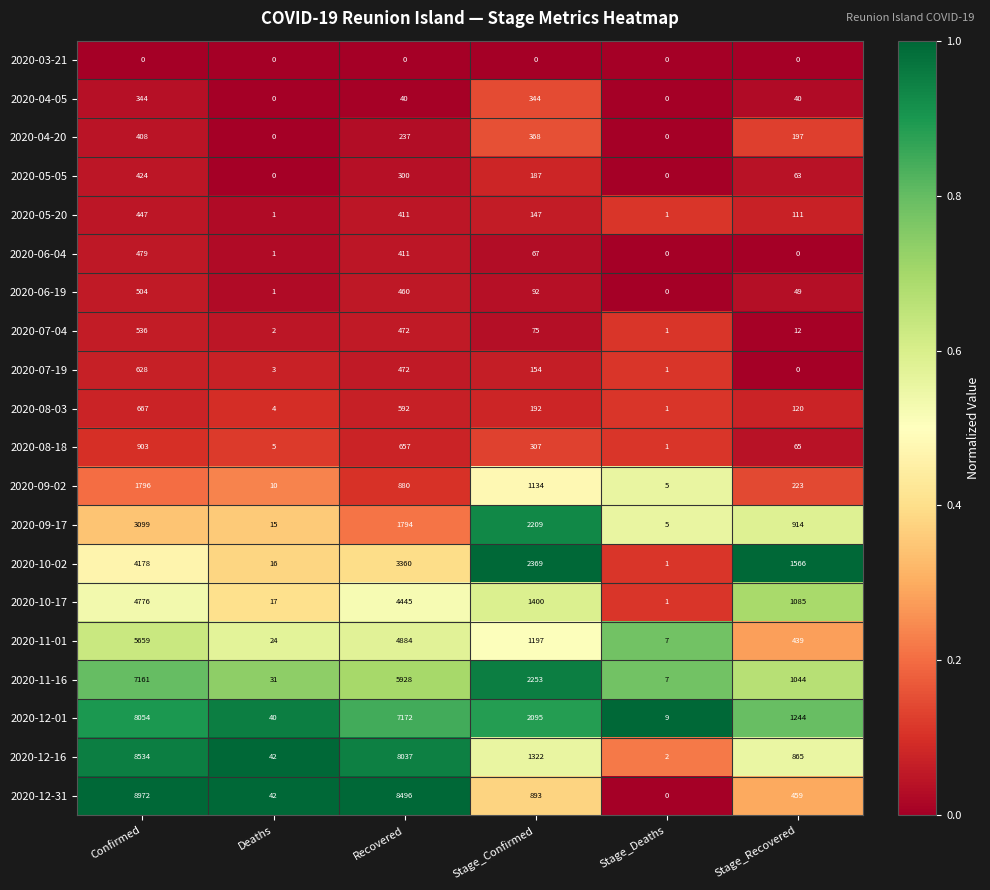

How many categories are shown in the chart?

6